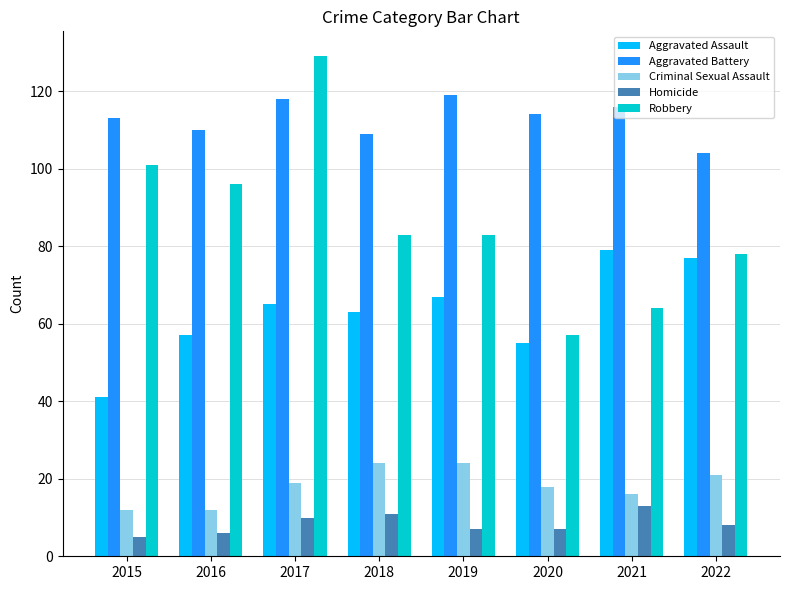

What is the difference between the maximum and second lowest values in the Homicide series?

7